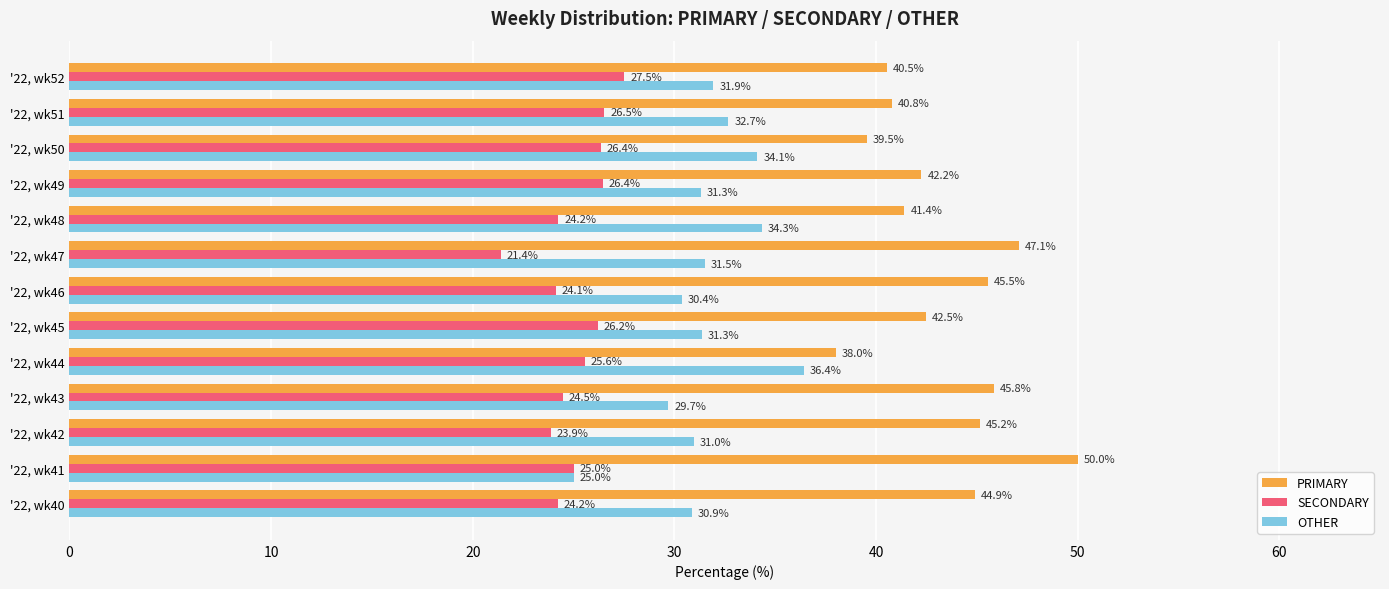

Which series has the largest range (max minus min)?

PRIMARY